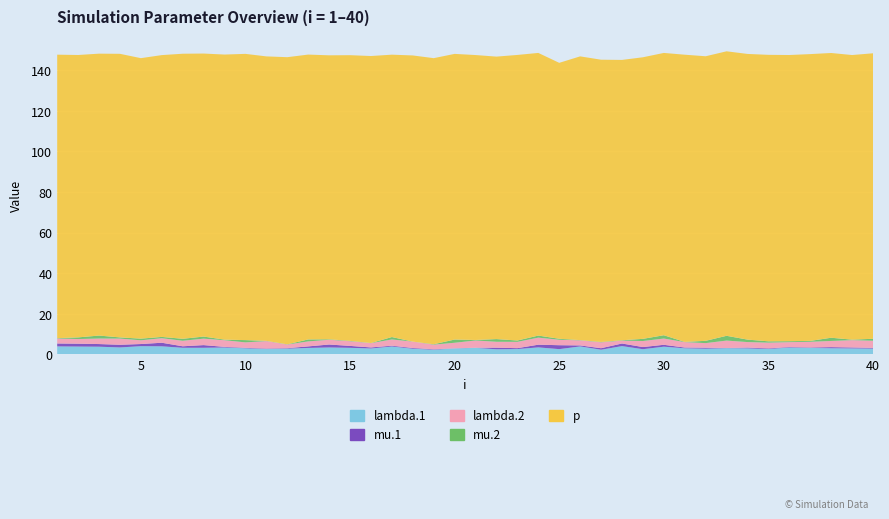

Reading left to right, what are all the values shown in this chart?

lambda.1: 3.9	3.8	3.7	3.4	4.0	3.9	3.2	3.2	3.3	2.9	2.6	2.8	3.1	3.4	3.2	2.9	3.8	2.7	2.3	2.9	3.2	2.5	2.6	3.4	2.5	3.9	2.3	4.0	2.5	3.8	3.0	2.8	3.0	2.9	2.6	3.3	3.1	3.0	2.9	2.8
mu.1: 1.4	1.4	1.3	1.3	1.1	1.8	0.7	1.3	0.3	0.2	0.2	0.2	0.8	1.5	0.9	0.5	0.4	0.3	0.2	0.1	0.0	0.8	0.4	1.3	1.9	0.5	0.7	1.3	1.1	0.9	0.4	0.5	0.1	0.4	0.3	0.2	0.2	0.6	0.5	0.3
lambda.2: 2.5	2.3	2.7	3.0	1.8	2.2	2.7	3.2	3.3	2.7	3.7	1.8	2.5	2.3	2.3	2.1	3.1	3.1	2.3	2.7	3.6	2.9	3.1	3.5	2.7	2.5	2.9	1.4	3.0	3.1	2.7	2.3	3.7	2.7	2.8	2.4	2.8	3.1	3.6	3.5
mu.2: 0.2	0.8	1.5	0.6	0.8	0.6	1.0	1.0	0.3	1.1	0.1	0.1	1.0	0.2	0.2	0.1	1.2	0.0	0.2	1.6	0.3	1.3	0.7	1.0	0.5	0.1	0.2	0.2	1.1	1.6	0.1	1.1	2.4	1.2	0.6	0.5	0.4	1.6	0.3	1.0
p: 139.7	139.2	138.9	139.8	138.2	138.9	140.5	139.5	140.5	141.1	140.2	141.5	140.4	140.0	140.8	141.5	139.2	141.0	141.0	140.8	140.4	139.2	140.8	139.3	136.0	139.9	139.1	138.2	138.8	139.1	141.6	140.3	140.2	140.8	141.2	141.1	141.4	140.3	140.3	140.7